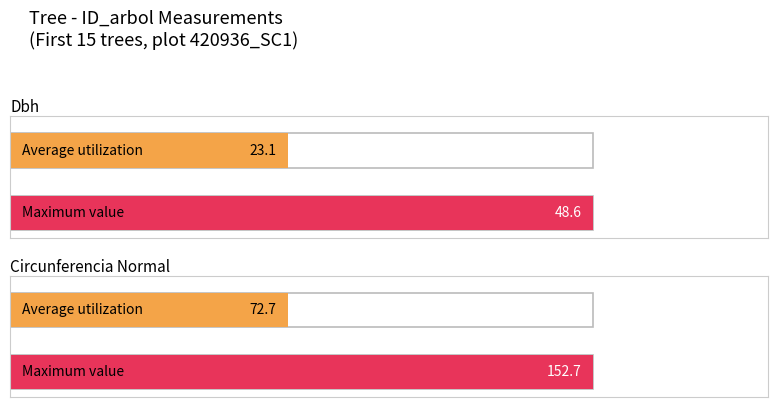

The value of dbh at 420936013 is 13.7. True or false?

True